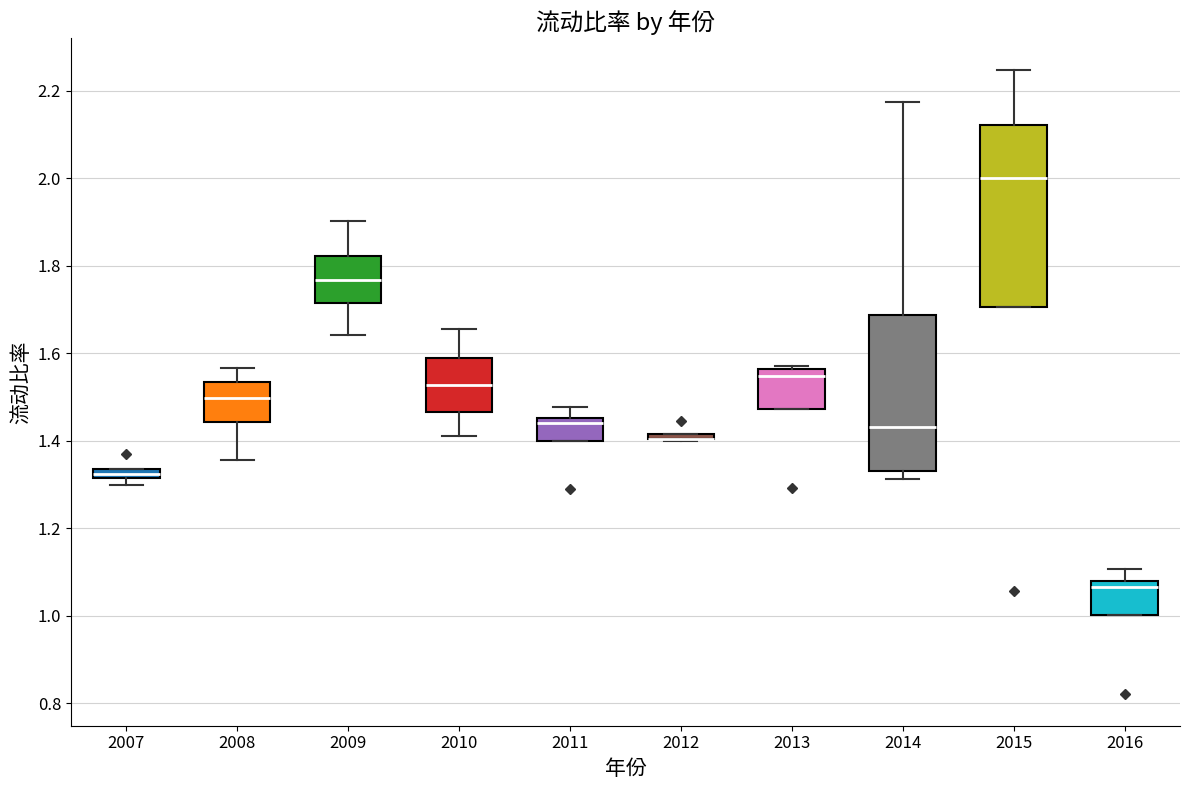

Which box is the tallest, from its lower edge to its upper edge?

2015